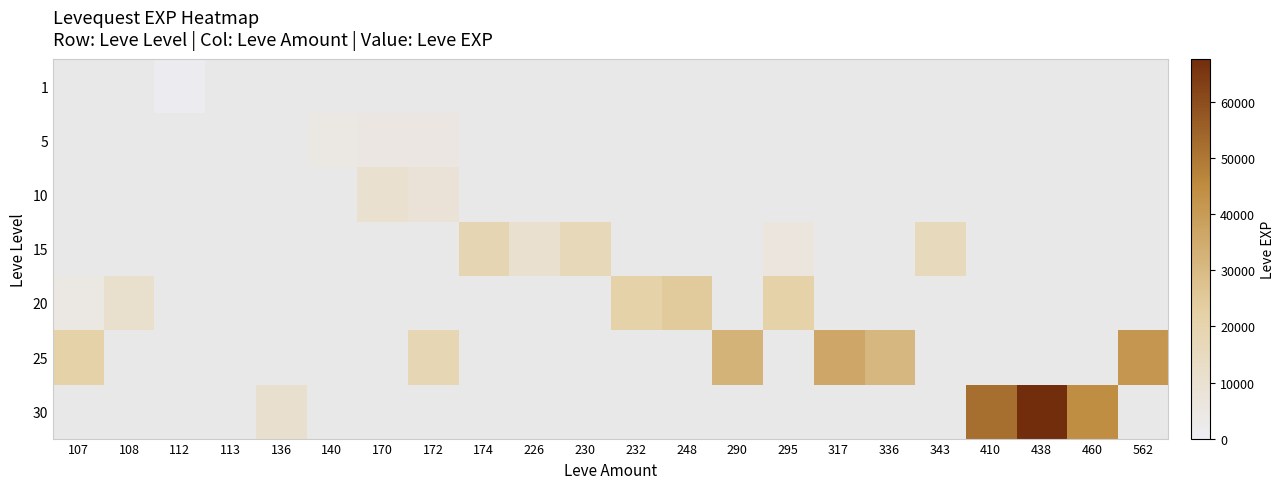

How many values in 5 are above zero?

3